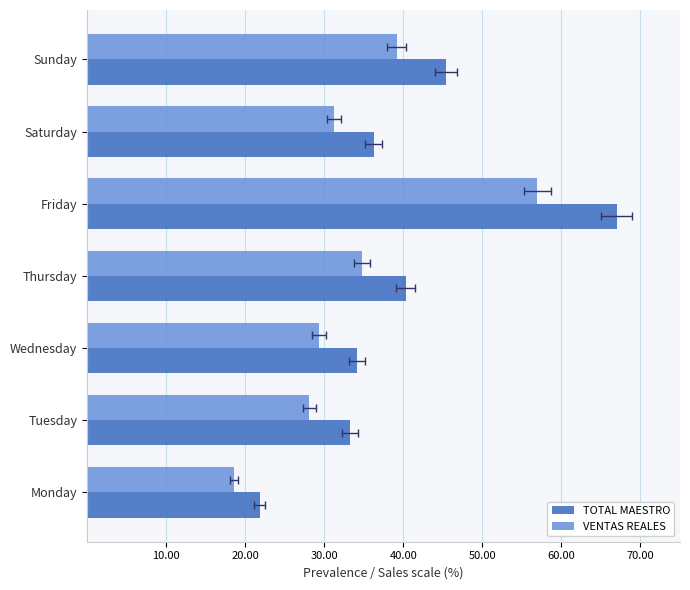

What is the approximate value of TOTAL MAESTRO at Friday?

67.0